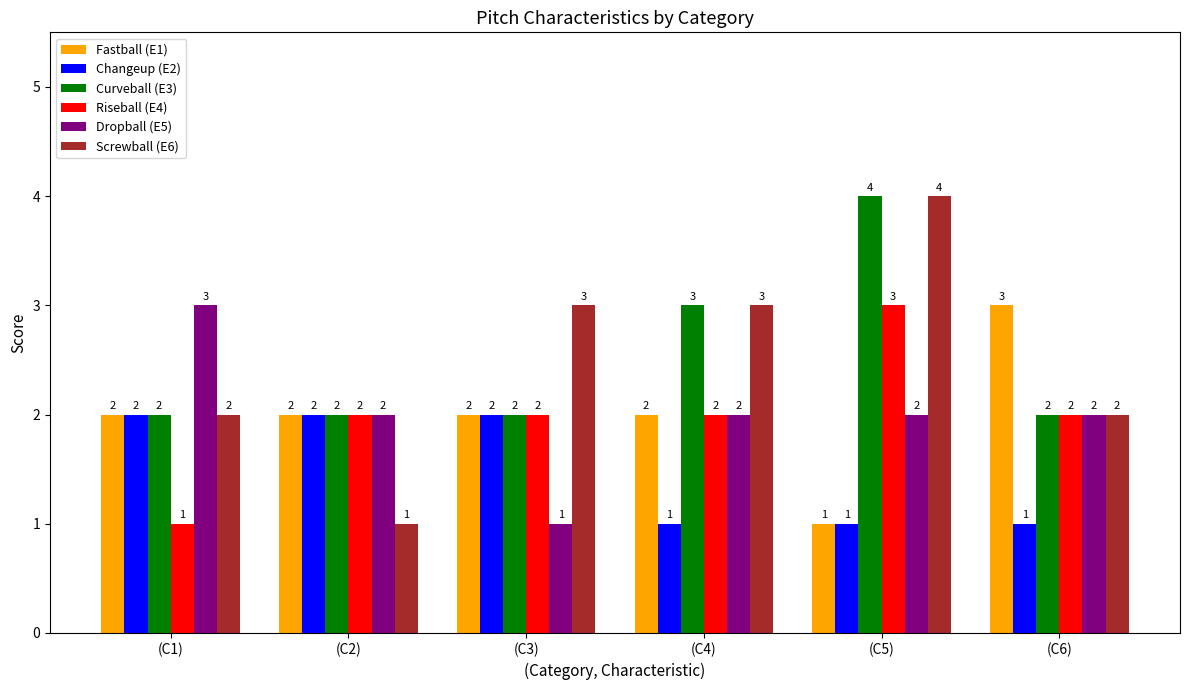

Are the bars grouped side by side (vs. stacked)?

Yes